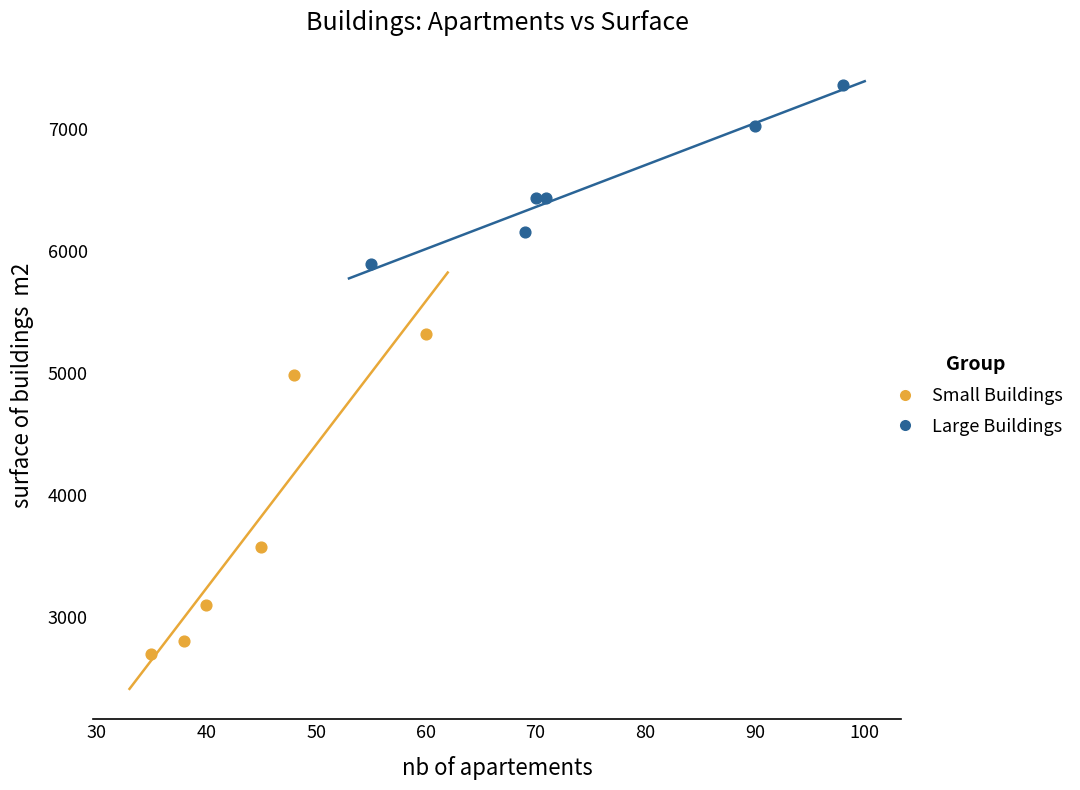

Which series contains the highest Y value?

Large Buildings